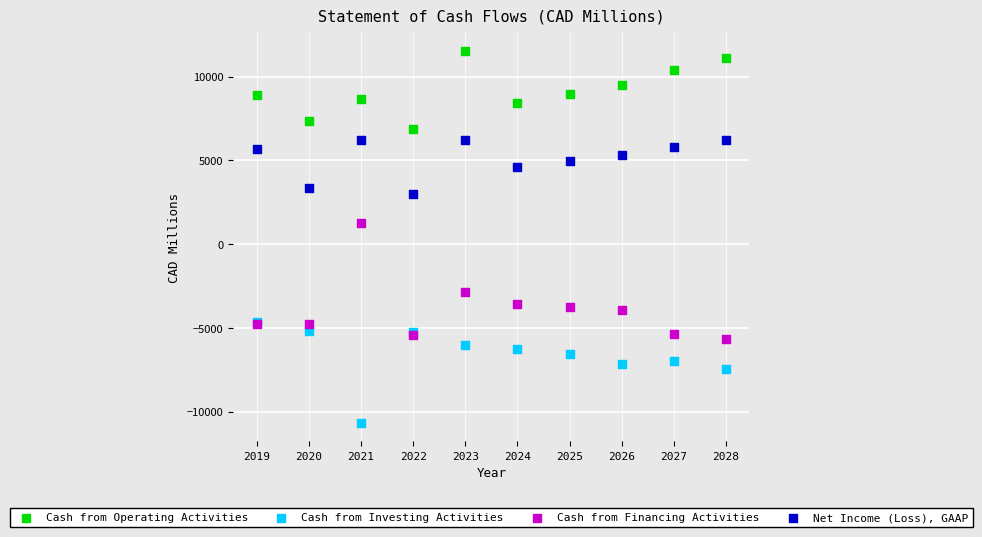

Across all series, what Y value is closest to 437?

1236.0